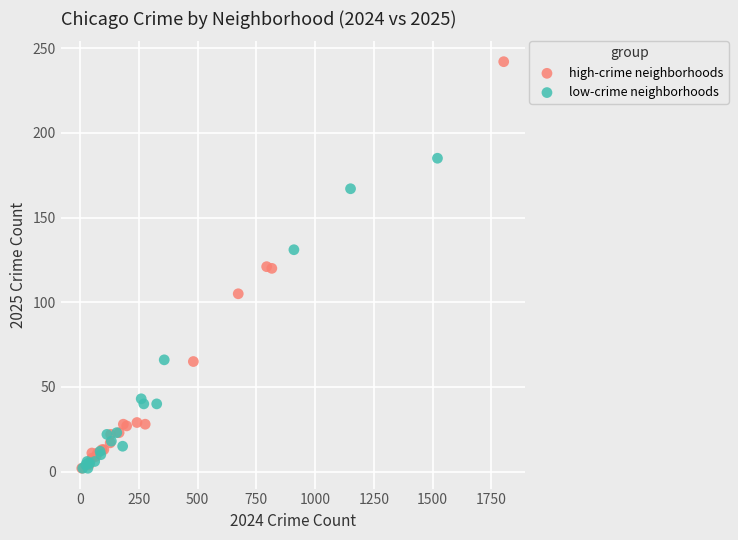

Which series has the largest Y range (max minus min)?

high-crime neighborhoods